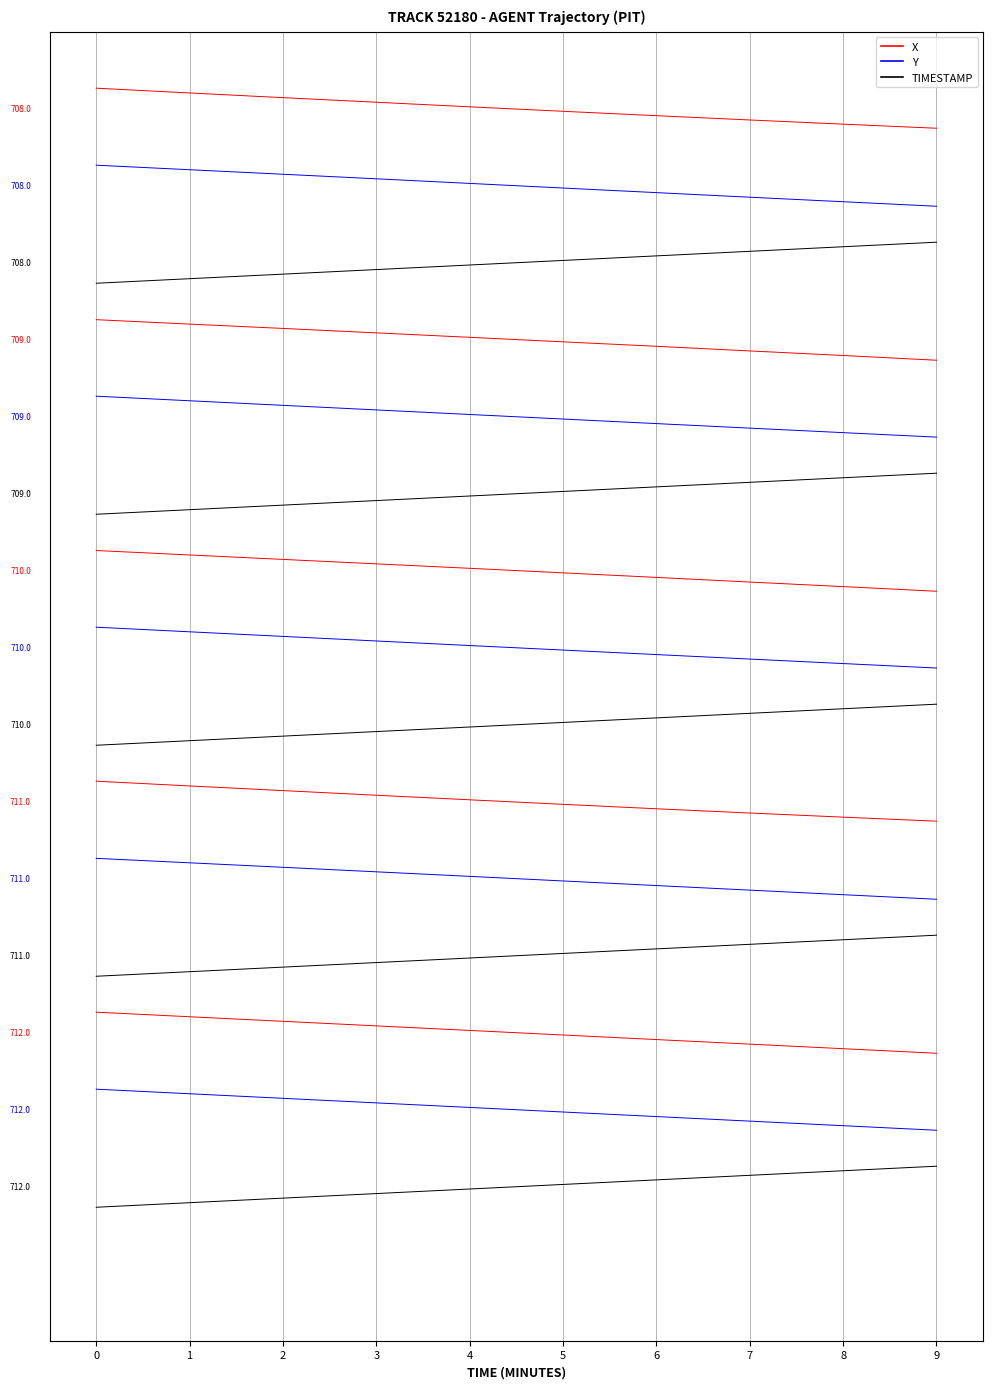

The value of Y at 2 is -3.5. True or false?

False